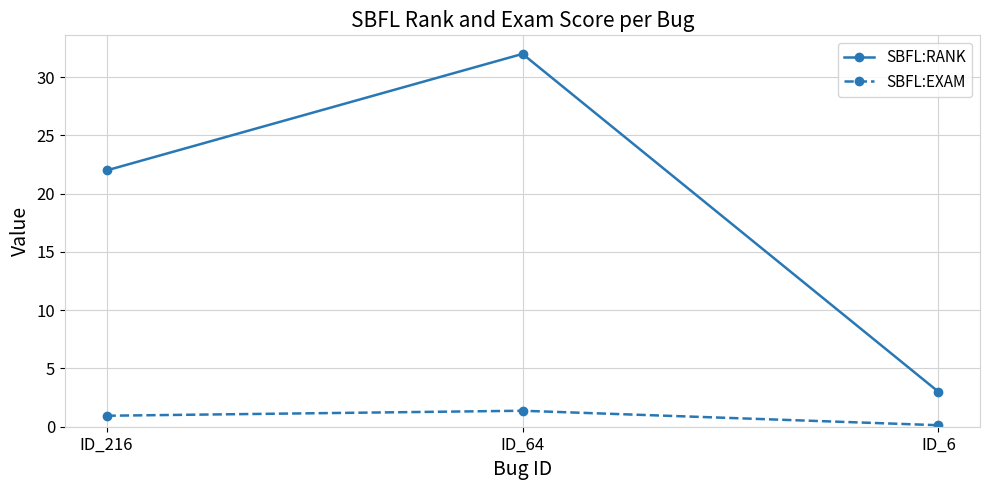

Is it true that SBFL:EXAM equals 0.9 at ID_216?

True